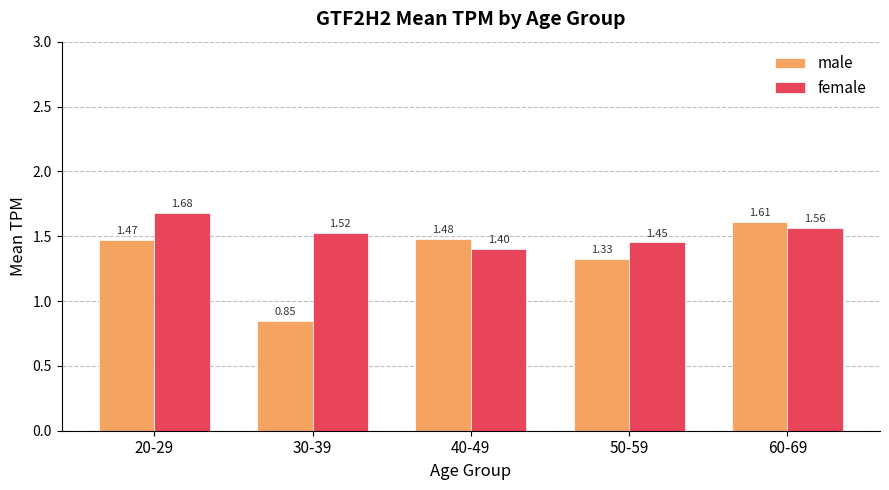

Rank the series by their average value, from lowest to highest.

male, female